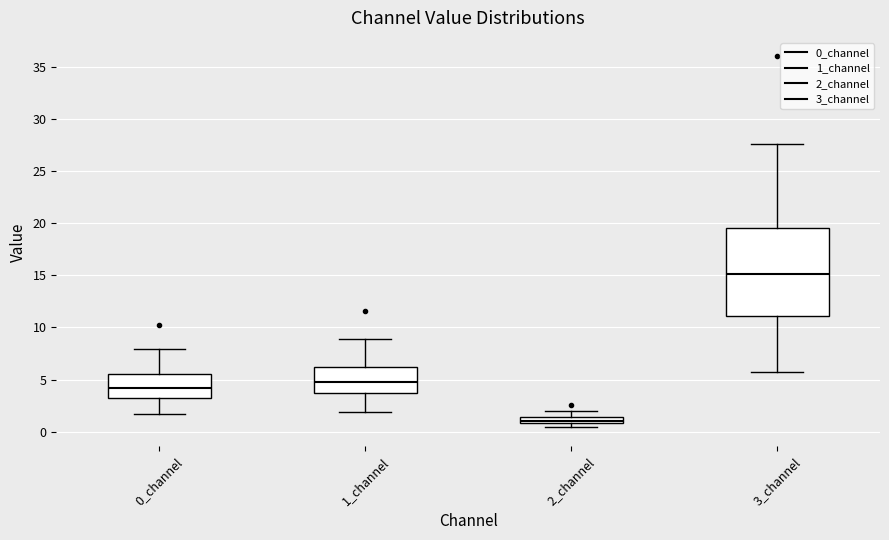

Which box is the tallest, from its lower edge to its upper edge?

3_channel